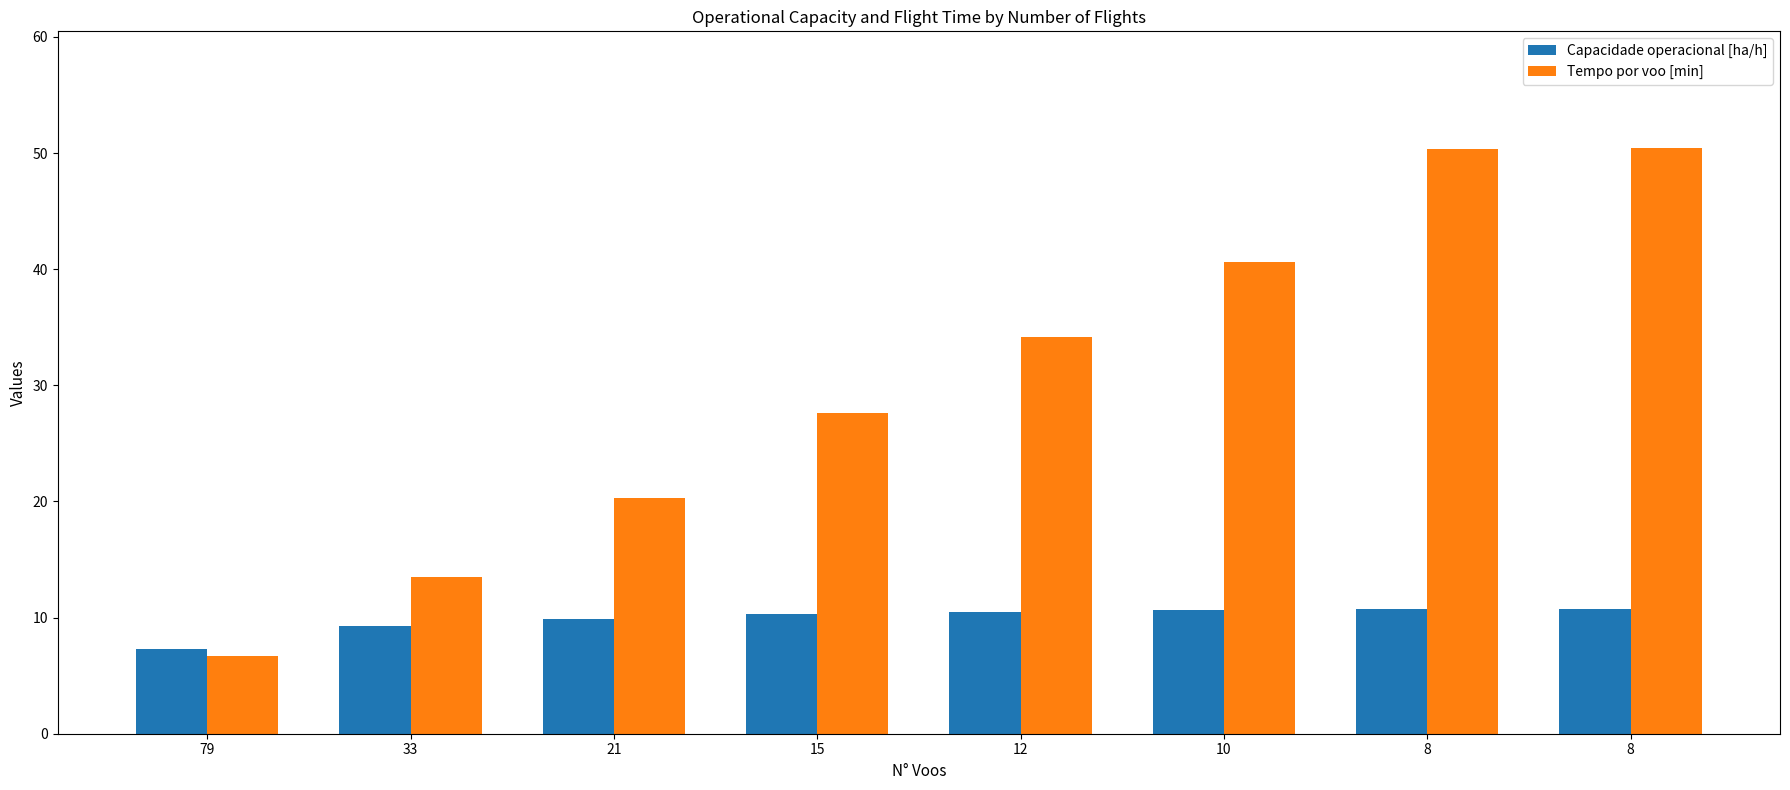

Between 79 and 8, which series saw the biggest shift?

Tempo por voo [min]